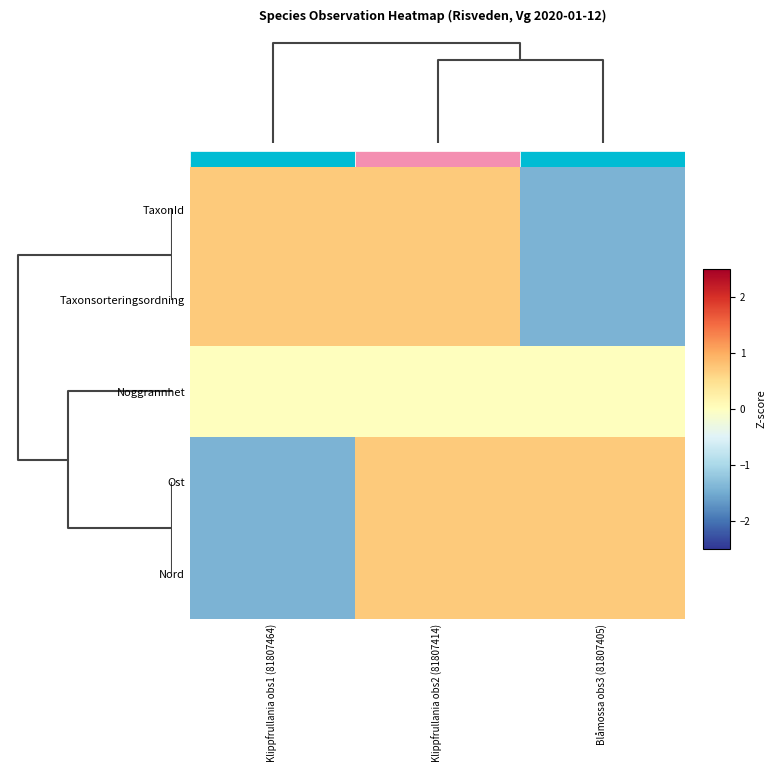

The value of row_3 at 1 is 1.2. True or false?

False